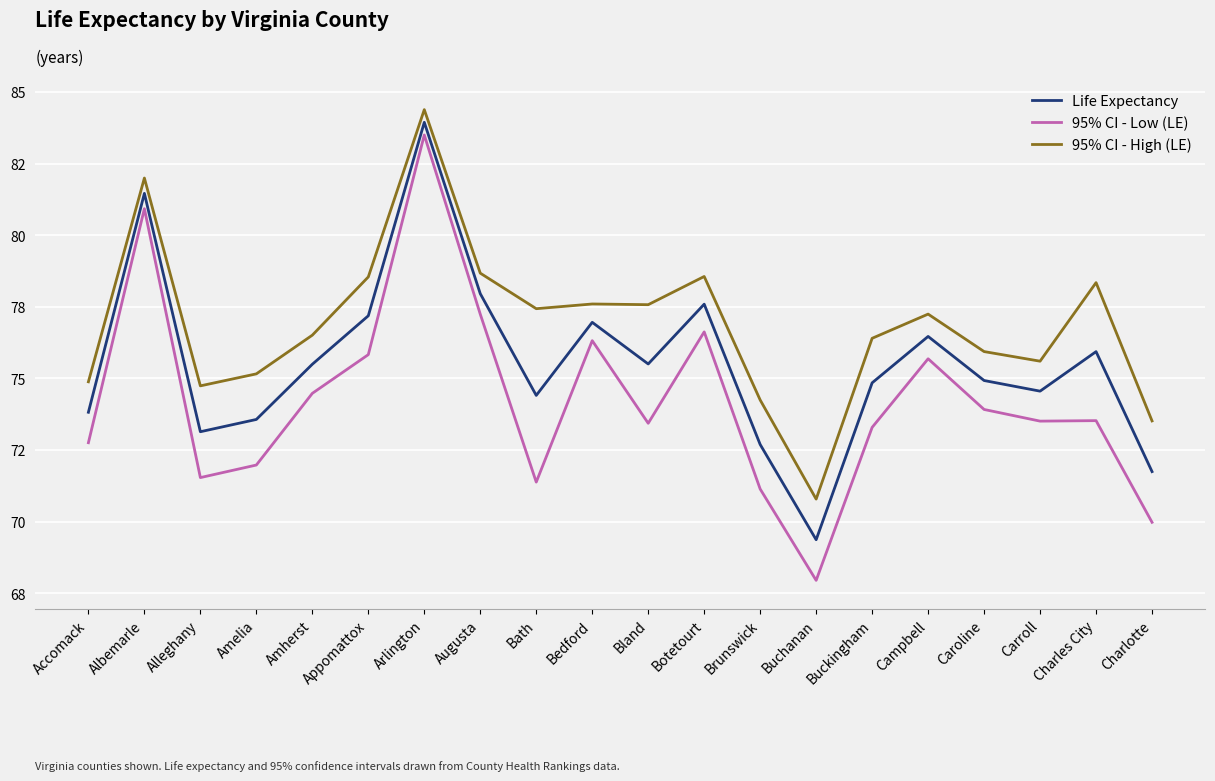

Which series has the largest range (max minus min)?

95% CI - Low (LE)